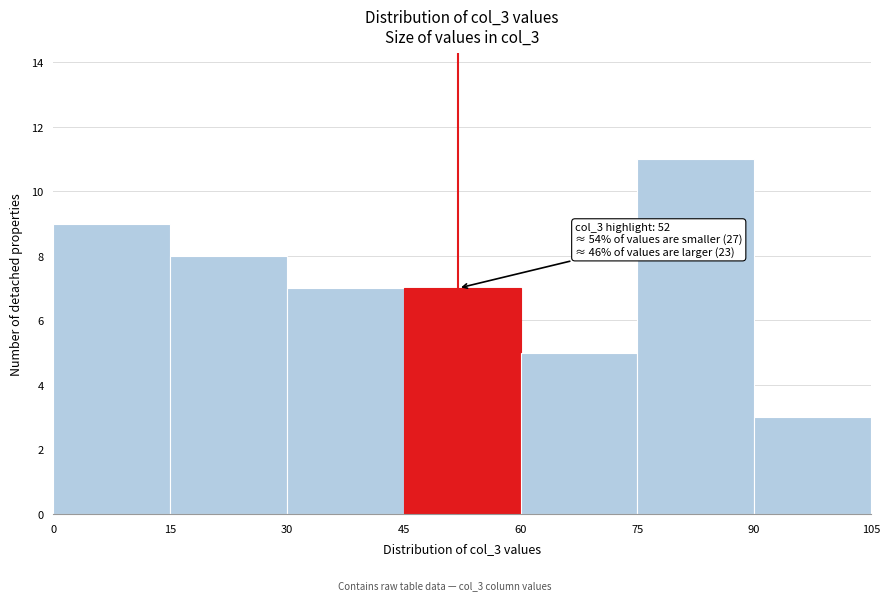

Over which range of the x-axis is the bar tallest?

75 to 90